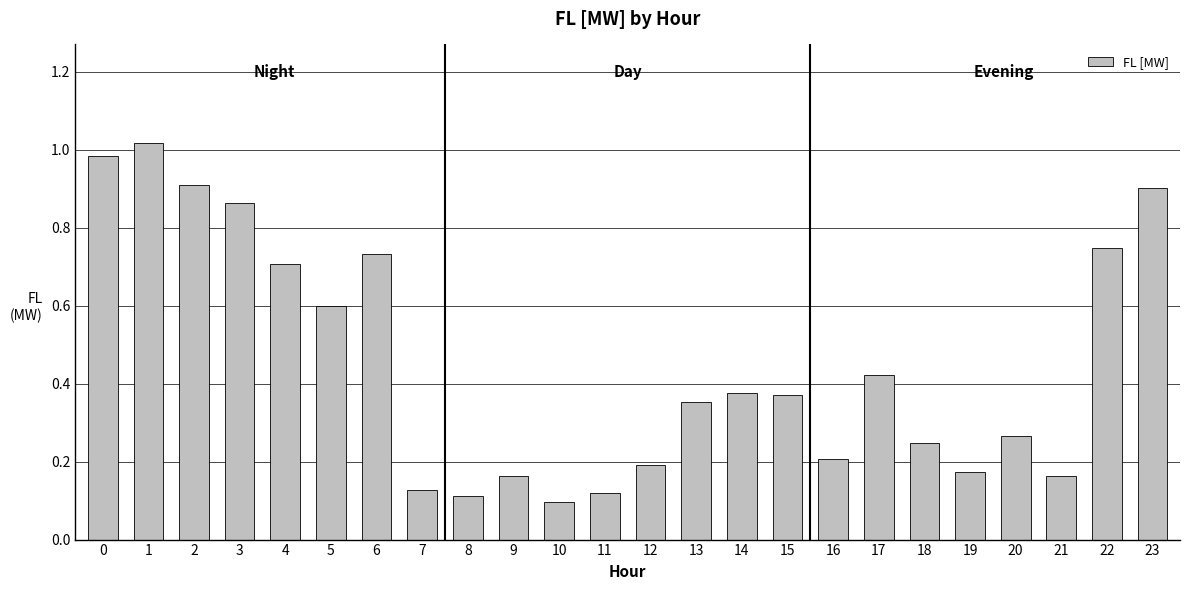

The chart shows a value of 0.6 at 23. True or false?

False